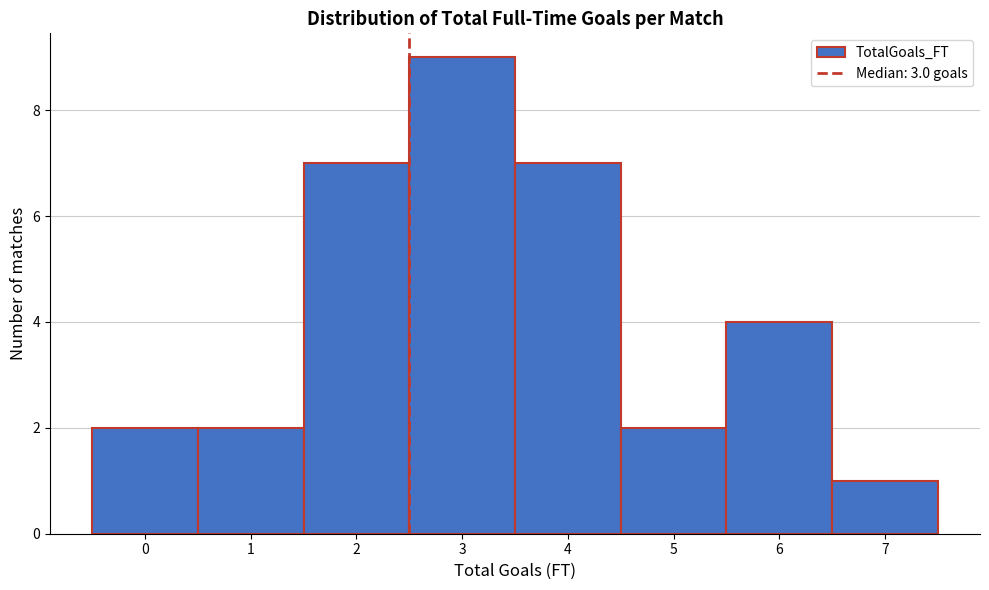

Reading left to right, transcribe all the data shown in this chart.

2	2	7	9	7	2	4	1